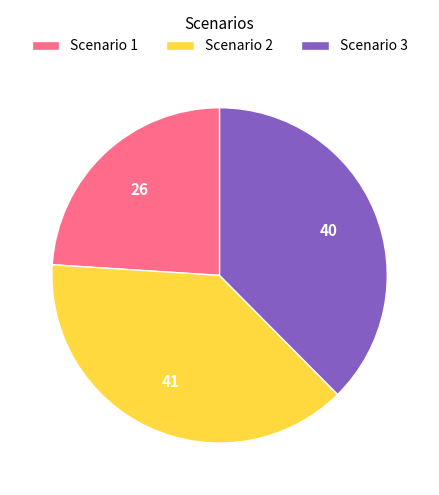

Which category has the smallest portion of the pie?

Scenario 1